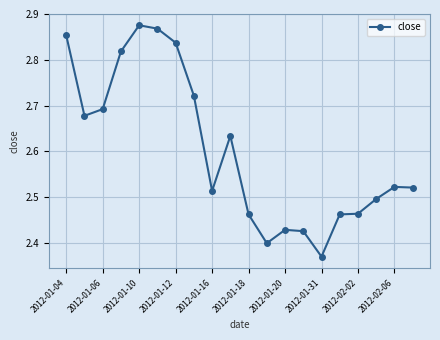

What is the difference between the second highest and second lowest values?

0.5